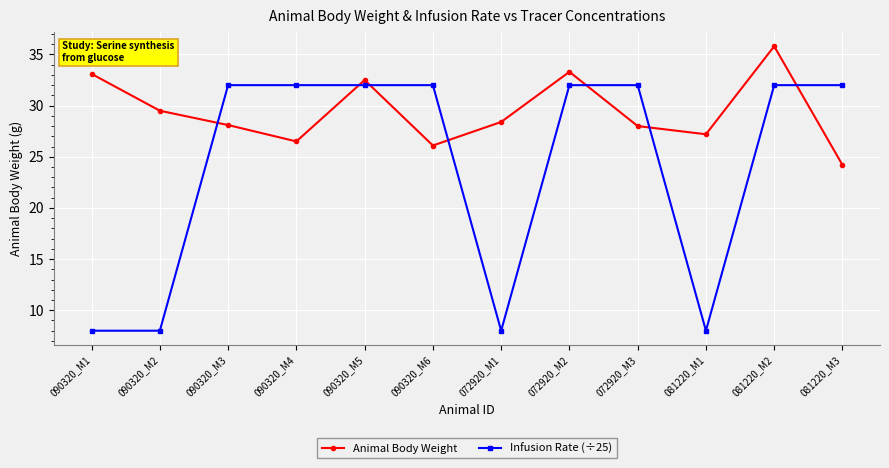

What is the value of the Infusion Rate (÷25) point at the 1st from the left?

8.0